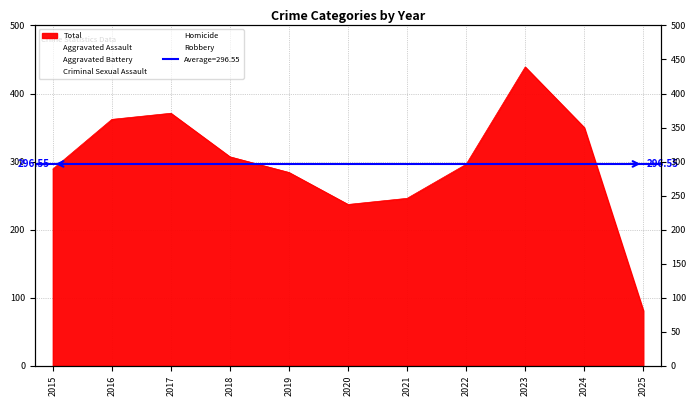

True or false: Aggravated Assault has a value of 119 at 2018.

False